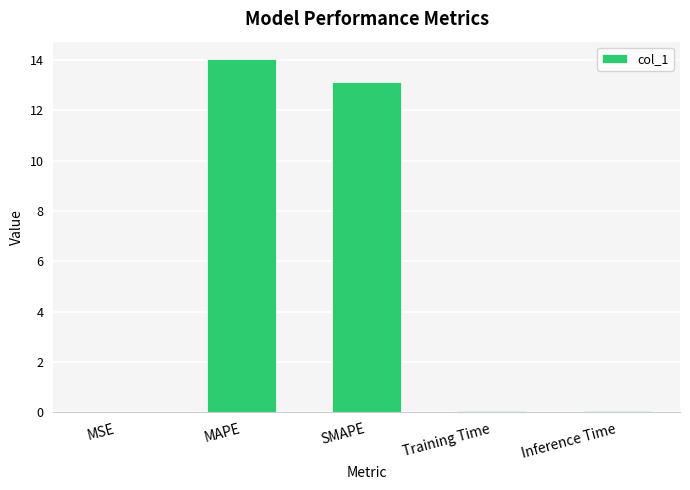

Count the number of data series in this chart.

1